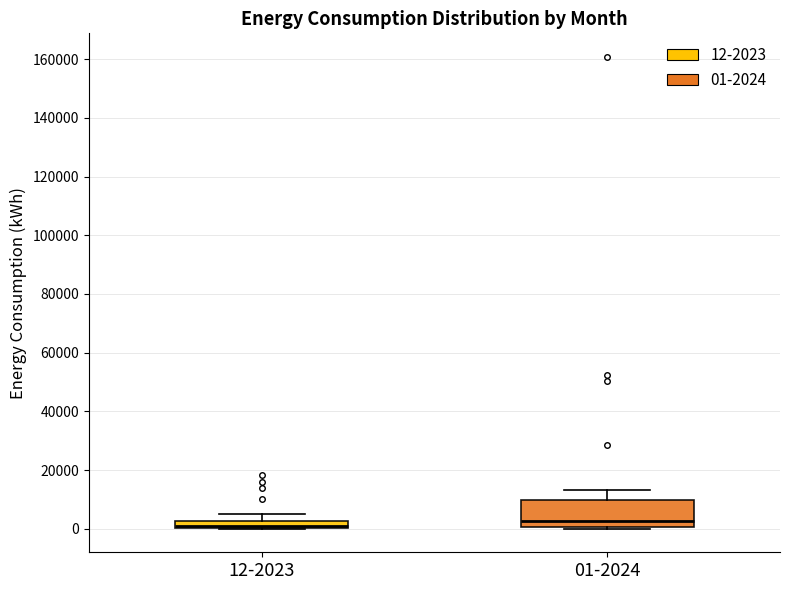

Where does the median line of the box for 01-2024 sit on the y-axis? The values are not printed on the chart, so give them approximately, as read against the axis.

2000